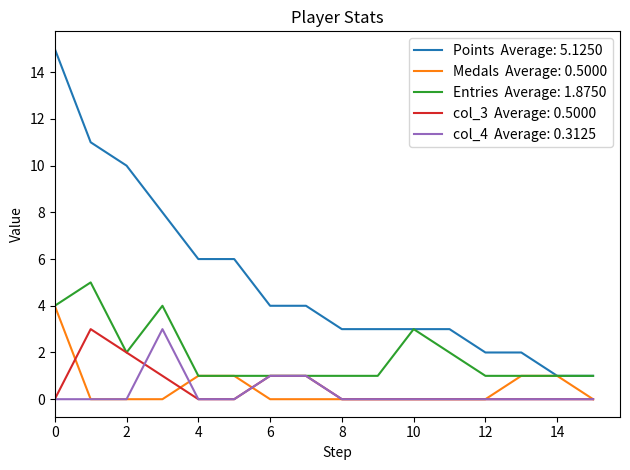

What is the greatest value displayed?

15